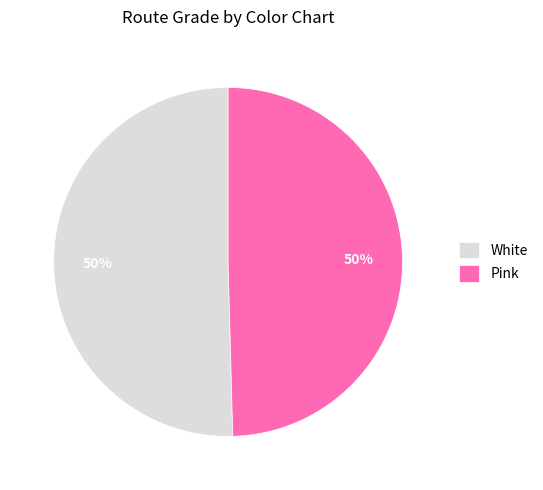

What is the ratio of the value at Pink to the value at White?

1.0